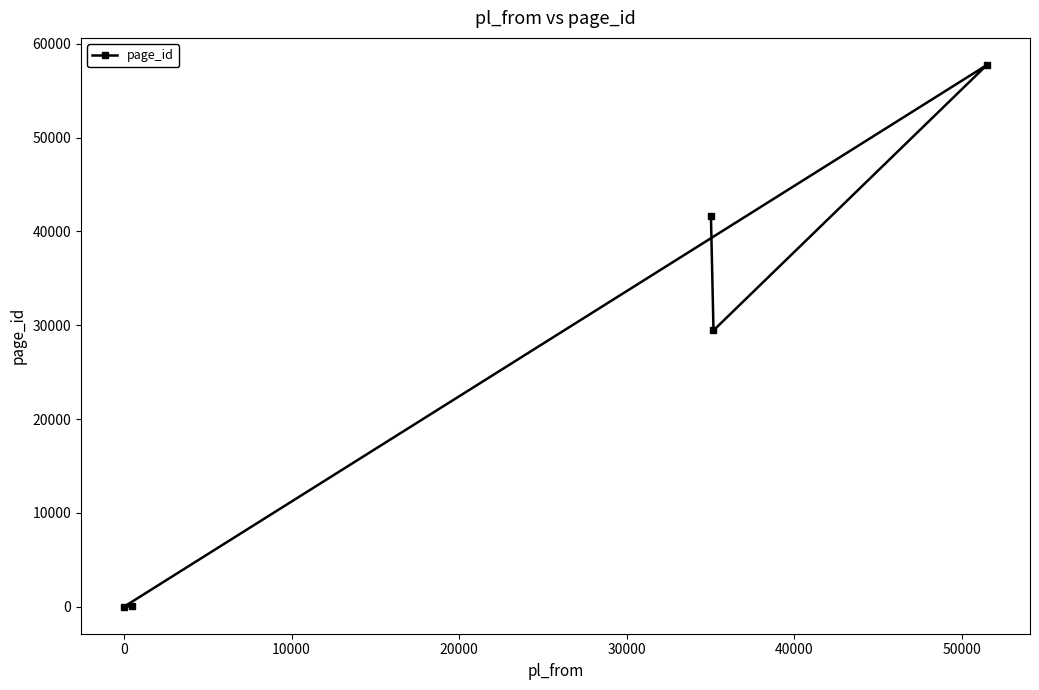

How many interior local peaks (higher than both neighbors) does the data have?

1